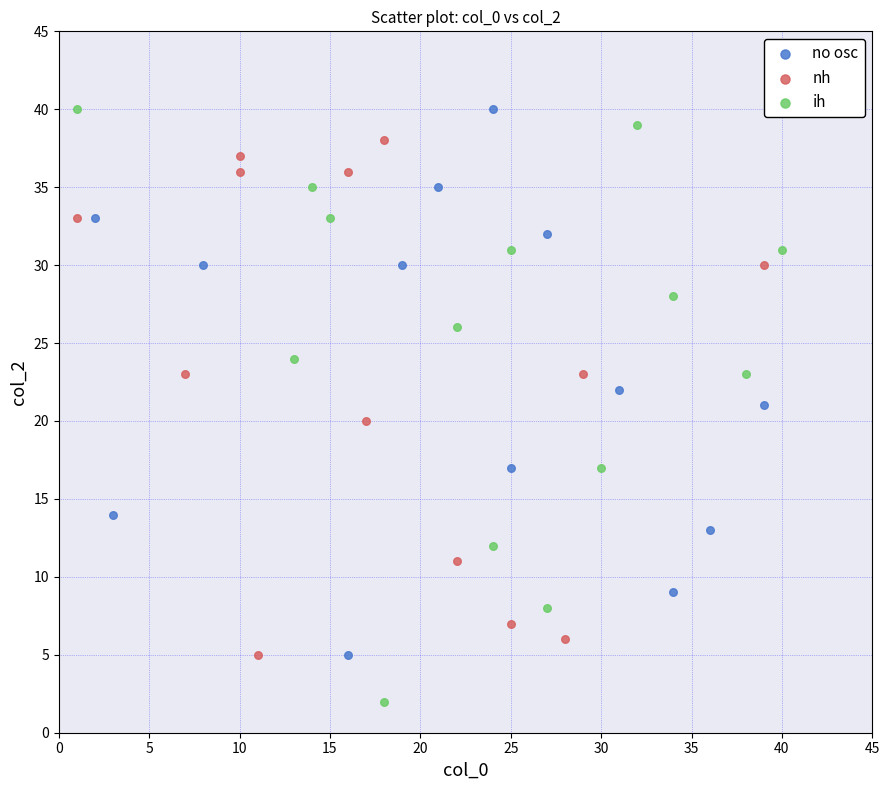

Which series contains the lowest Y value?

ih